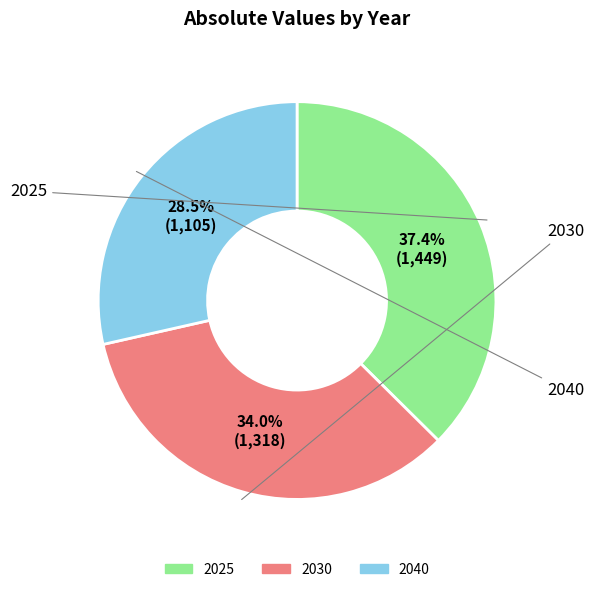

What is the largest slice in the pie chart?

2025